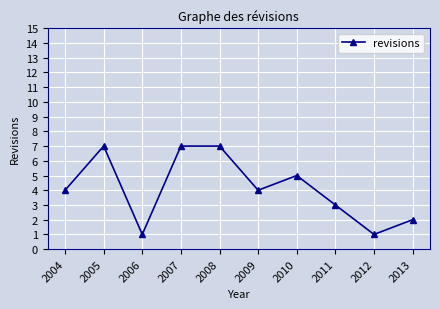

Which has a higher value, 2005 or 2009?

2005